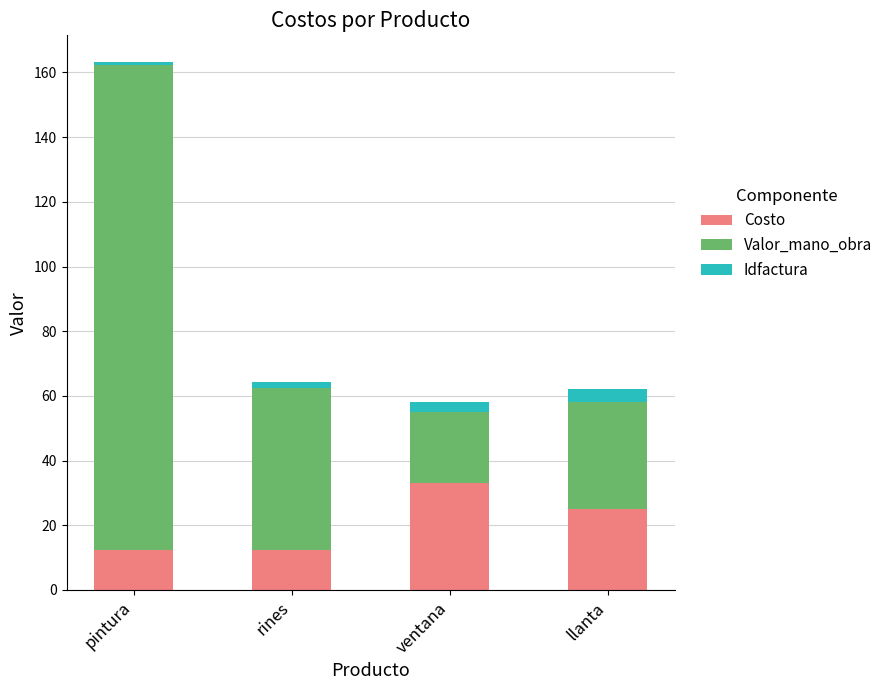

At which label does Costo reach its peak?

ventana